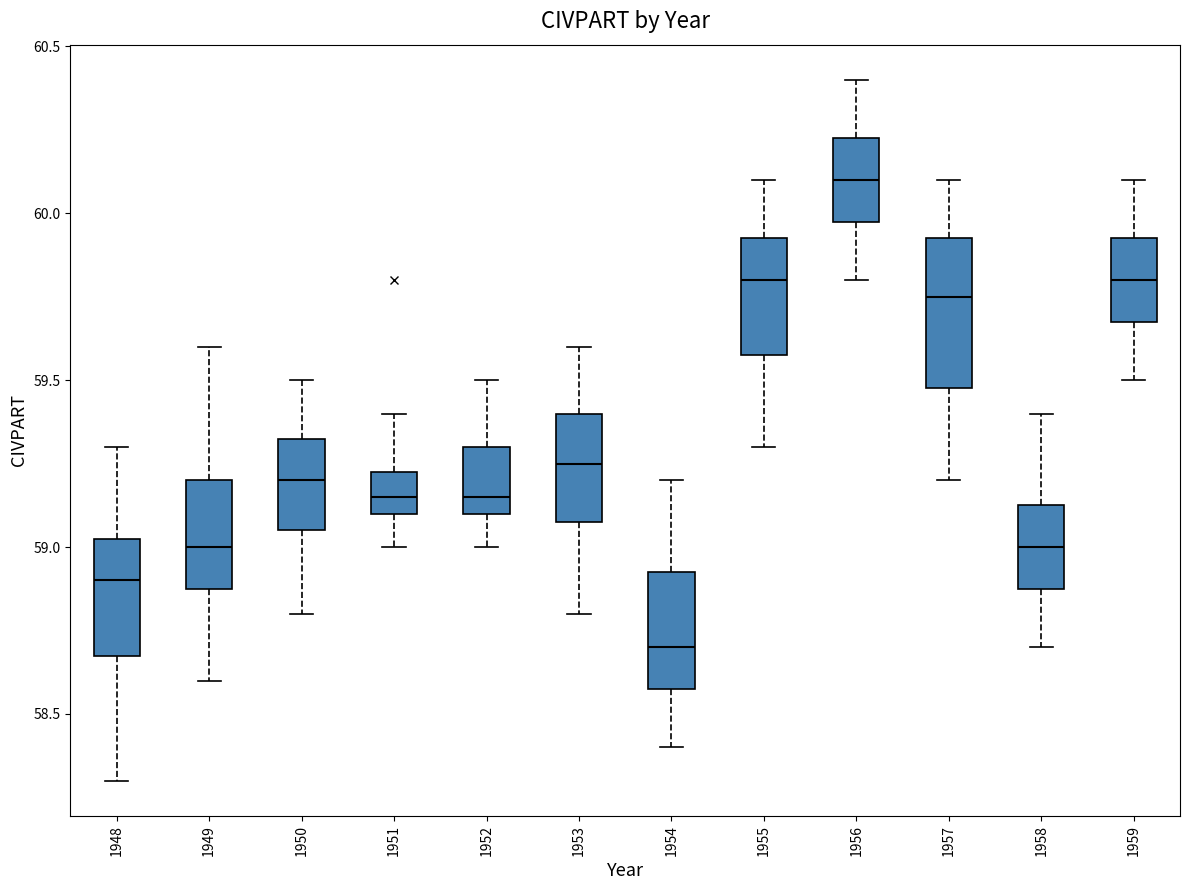

Comparing the boxes themselves (not the whiskers), which one is the tallest?

1957